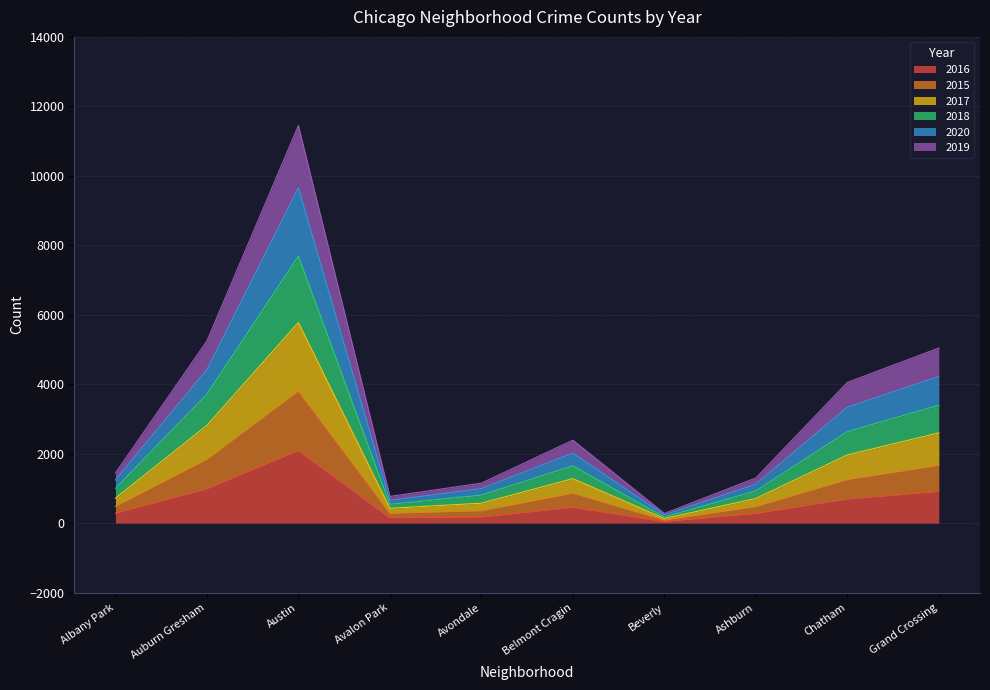

At which category is the sum across all series the highest?

Austin